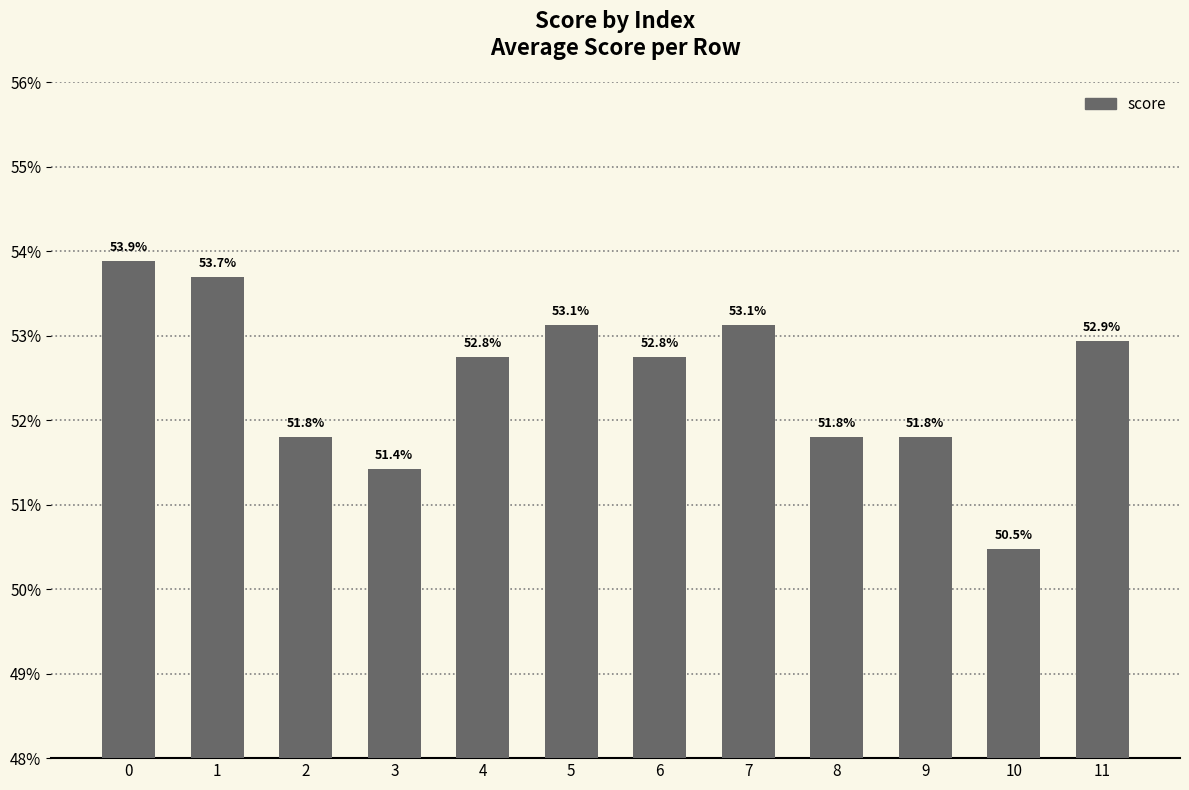

What is the sum of the values at 4 and 9?

1.0